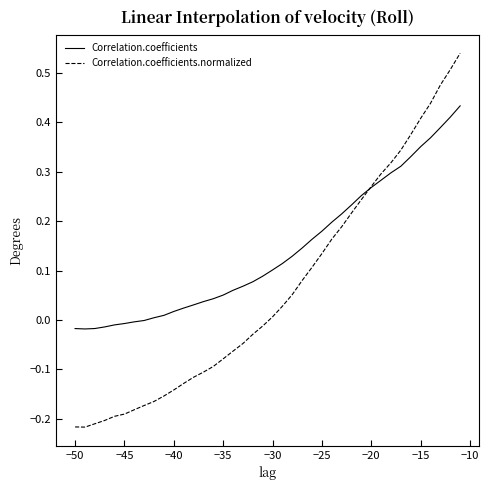

What are all the series names shown in the legend?

Correlation.coefficients, Correlation.coefficients.normalized